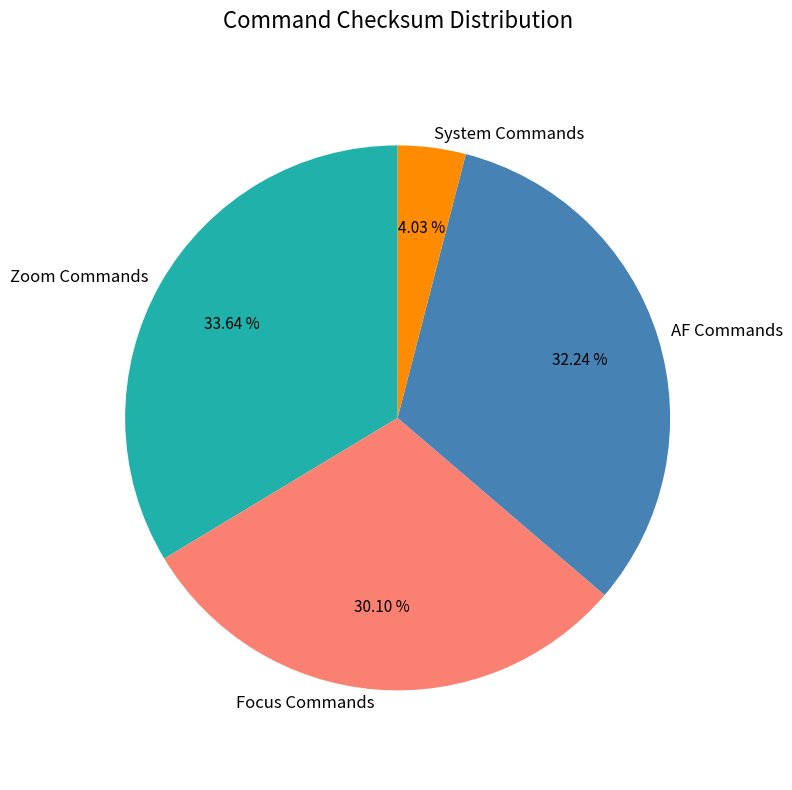

How many segments does this pie chart have?

4